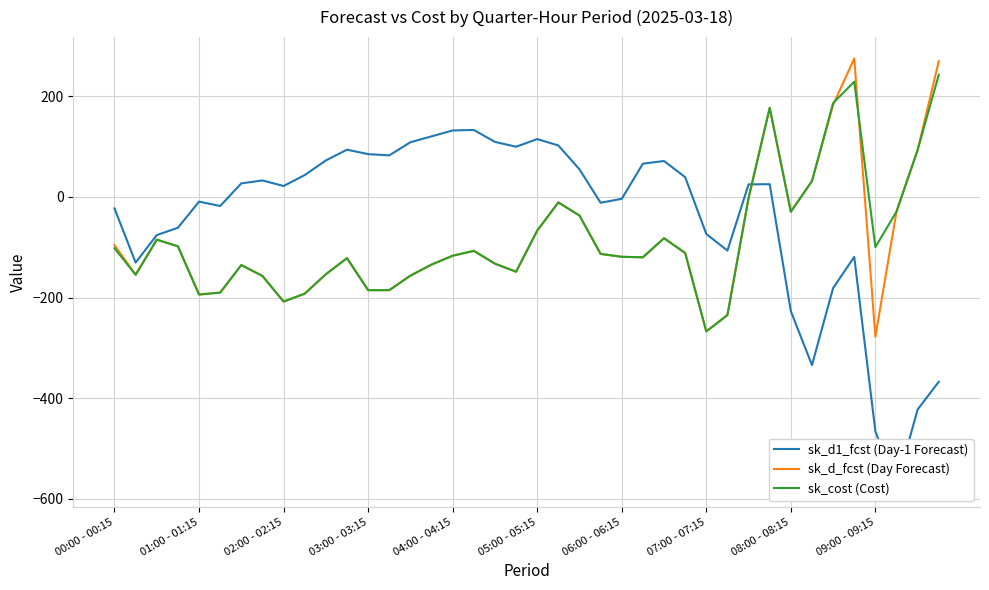

True or false: sk_cost (Cost) has a value of -32.2 at 27.

False